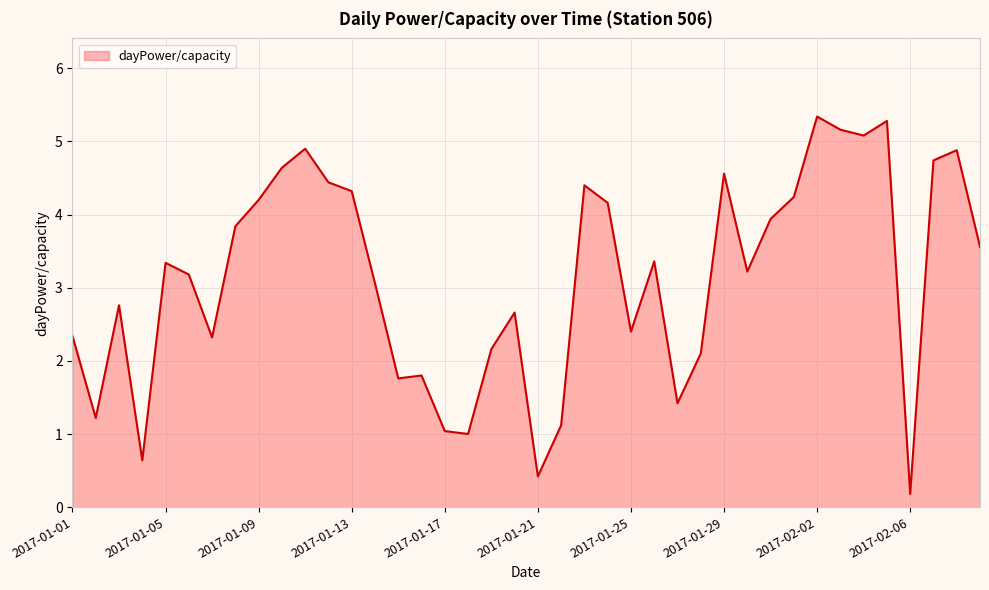

What is the greatest value displayed?

5.3